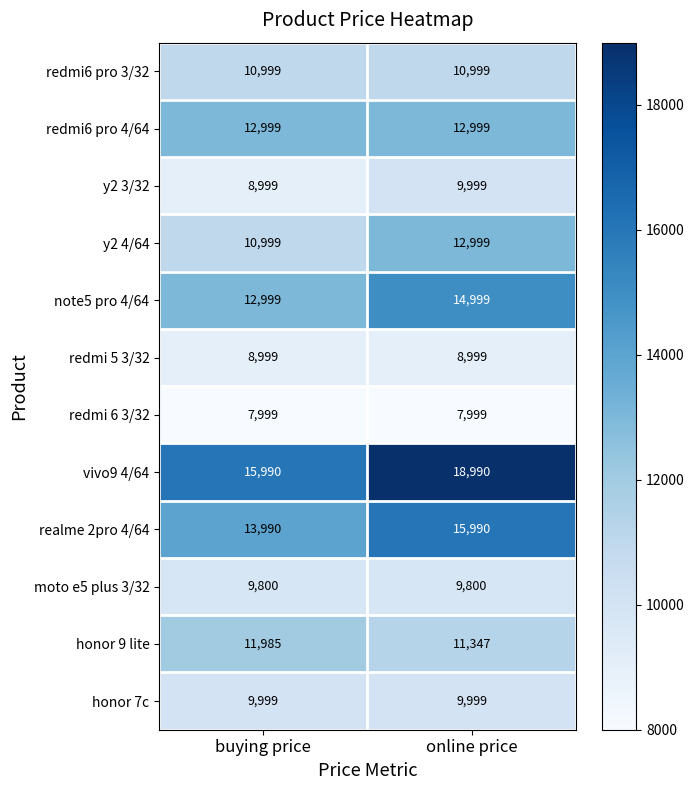

True or false: y2 3/32 has a value of 13227 at buying price.

False